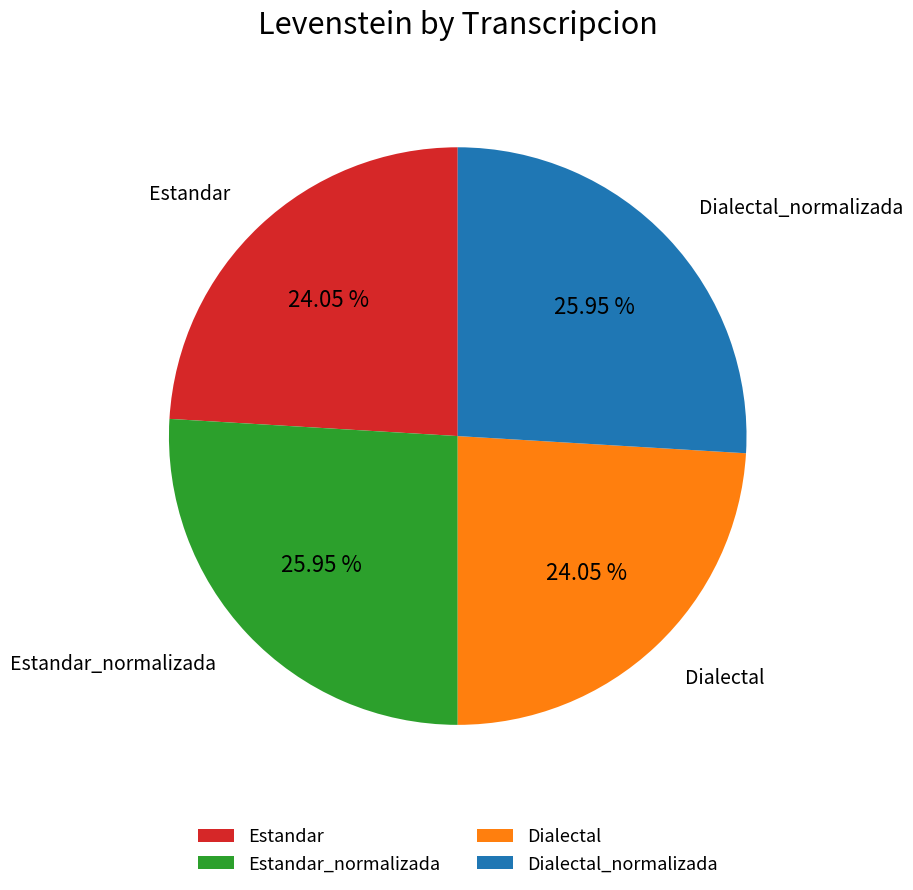

What percentage do Estandar_normalizada and Dialectal_normalizada together represent?

51.9%